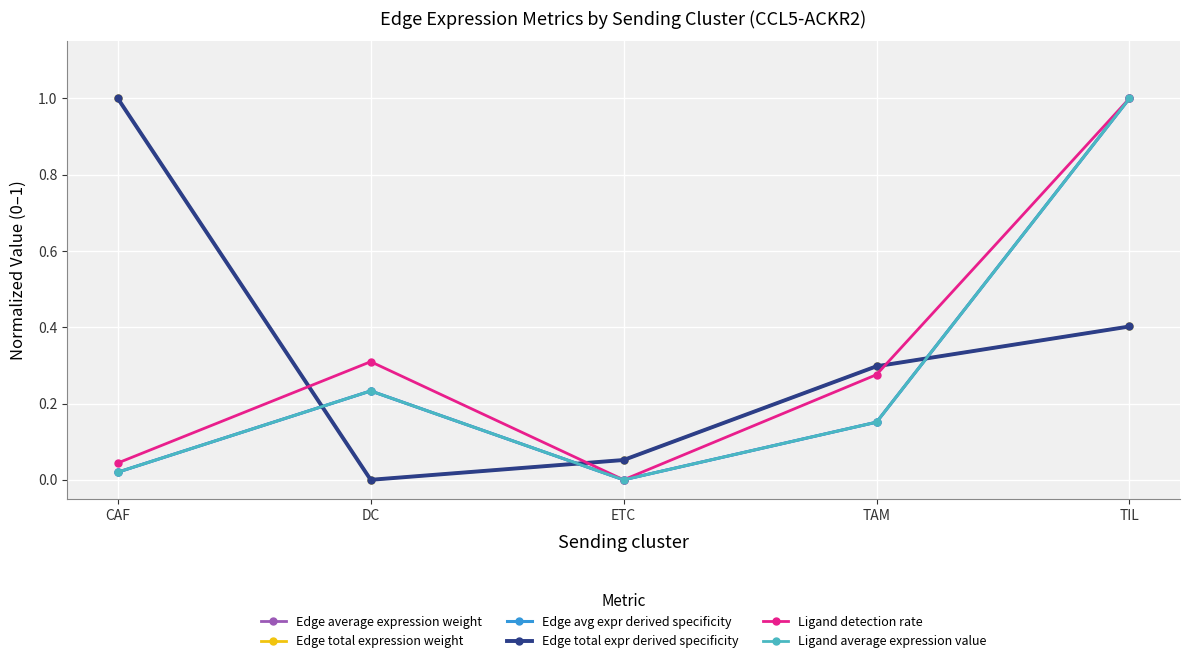

At which category does the chart reach its minimum across all series?

ETC